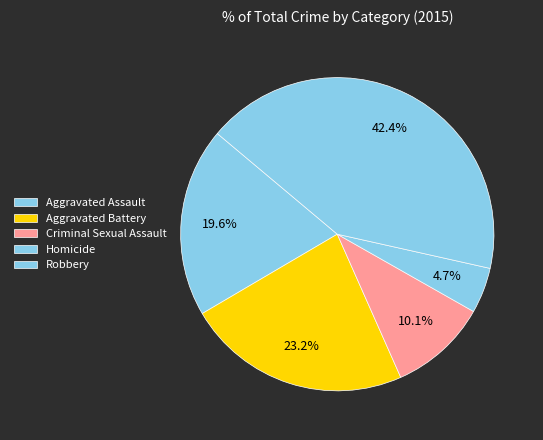

To the nearest percent, what percentage of the pie is Aggravated Assault?

20%